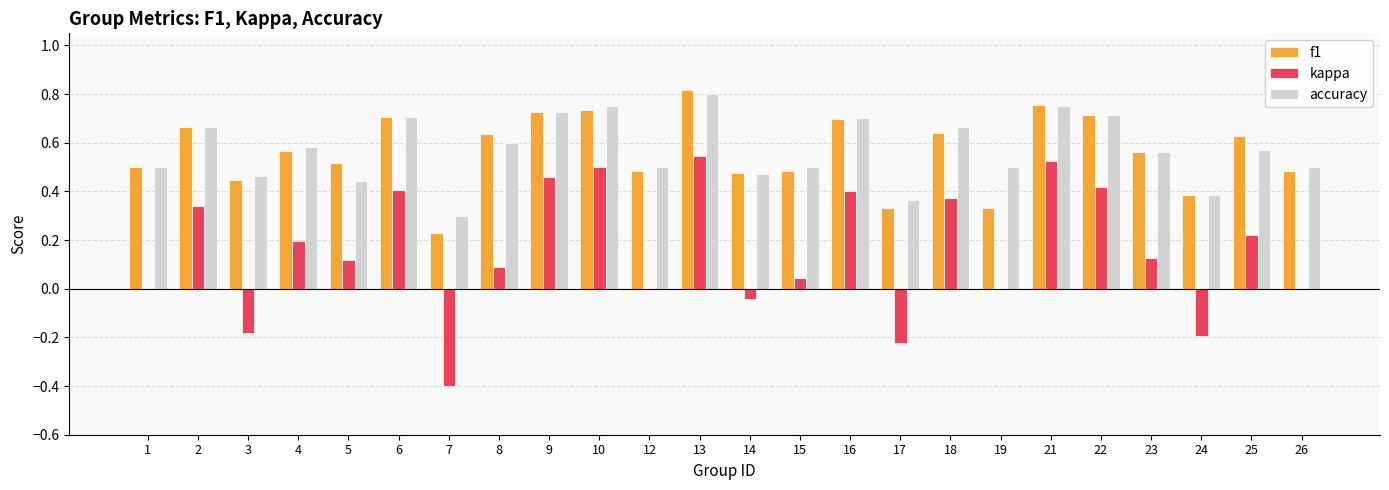

Between 10 and 18, which series saw the biggest shift?

kappa